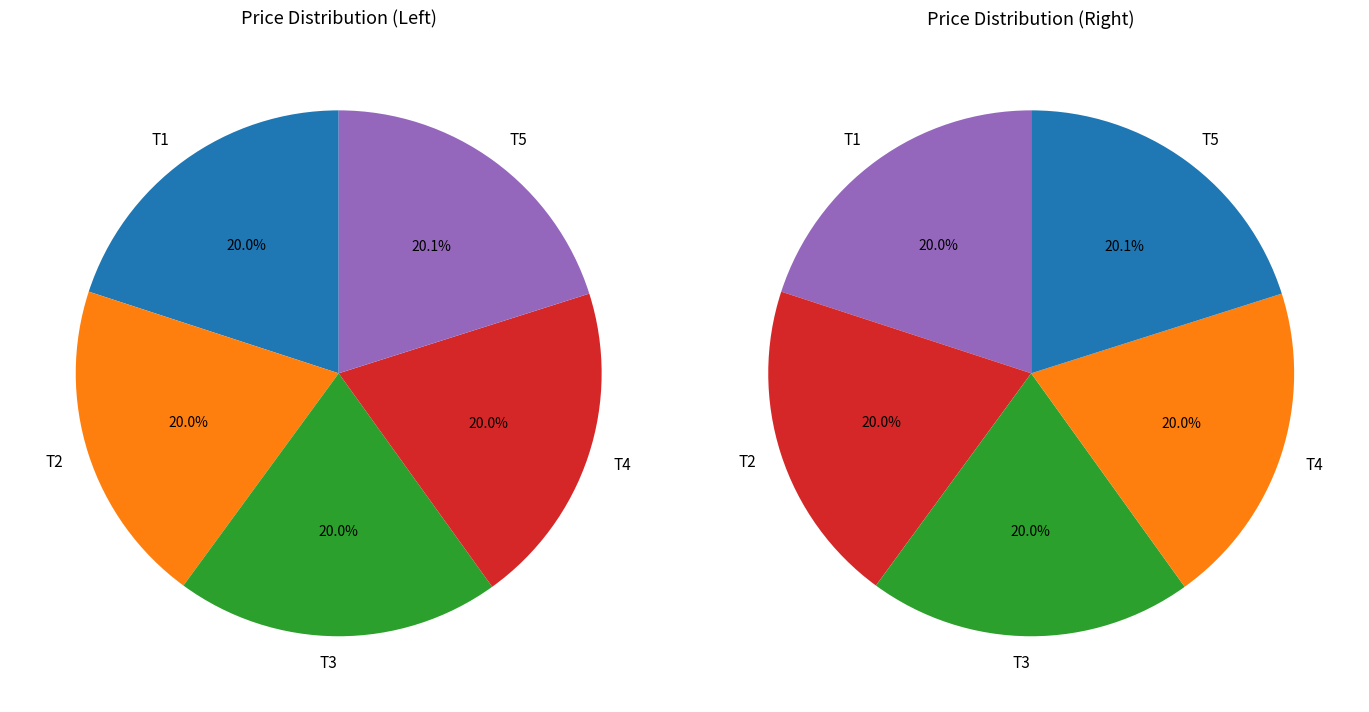

To the nearest percent, what is the average slice percentage?

20%